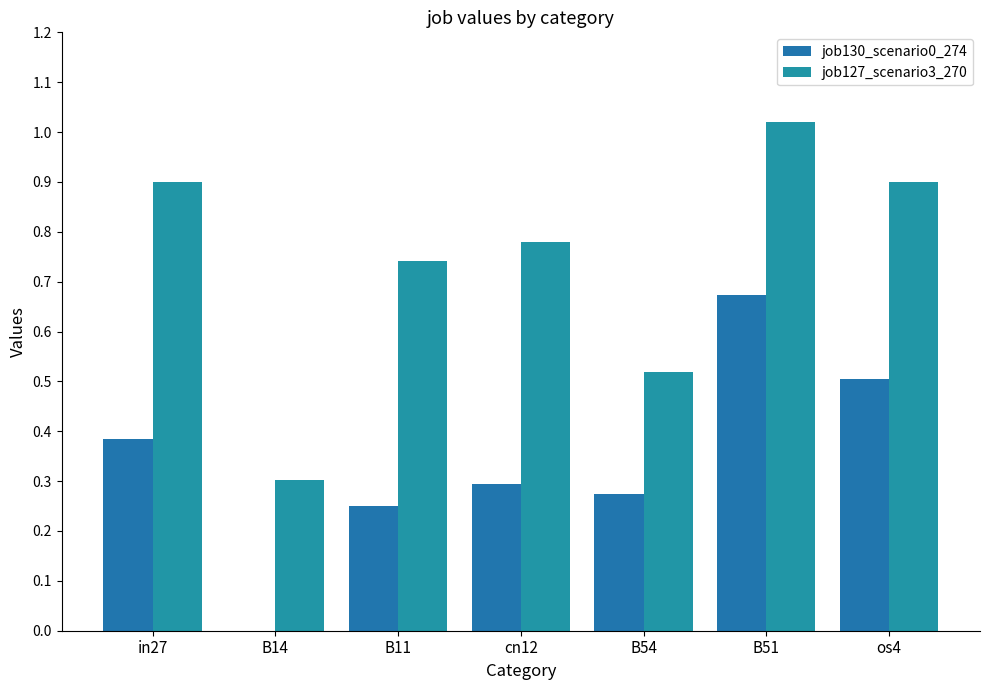

Which label corresponds to the largest value in the chart?

B51